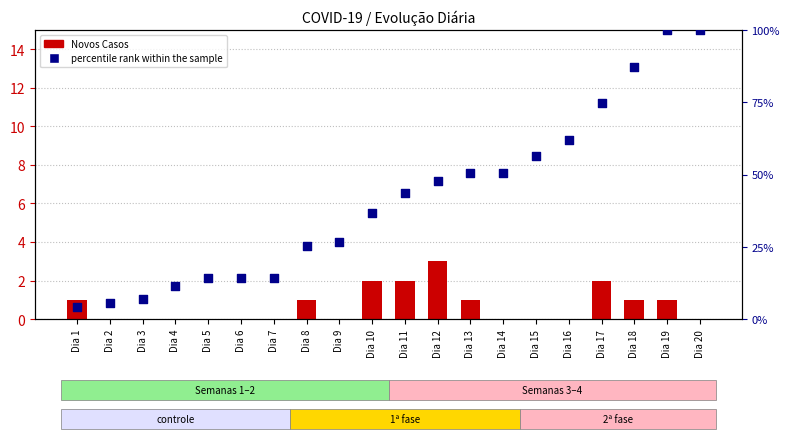

At which category is the sum across all series the highest?

Dia 19